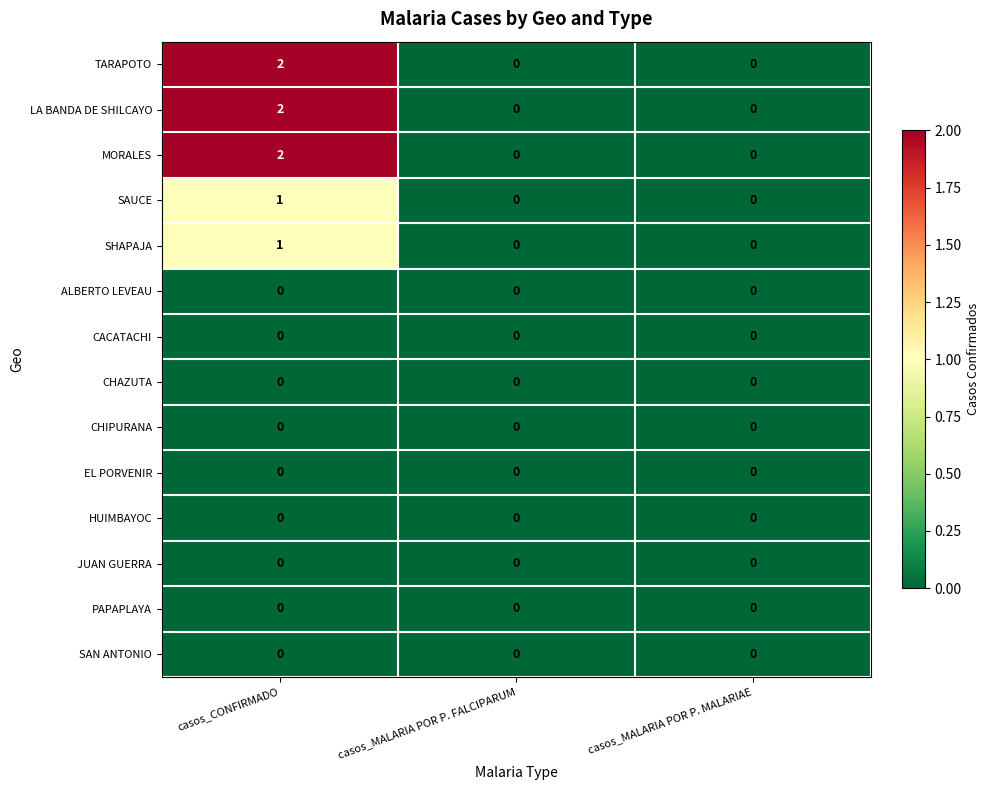

How many categories are shown in the chart?

3